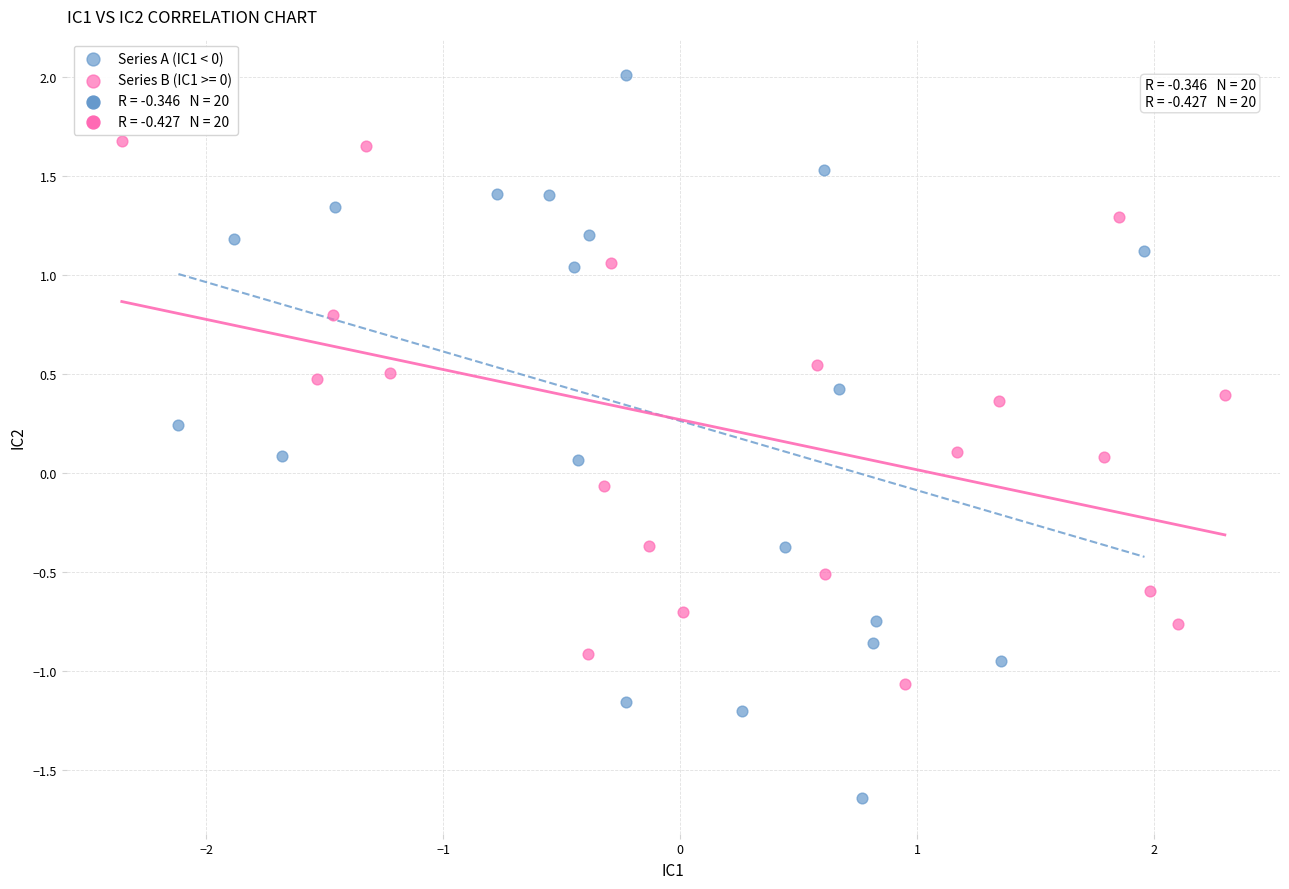

Which series has the largest Y range (max minus min)?

Series A (IC1 < 0)